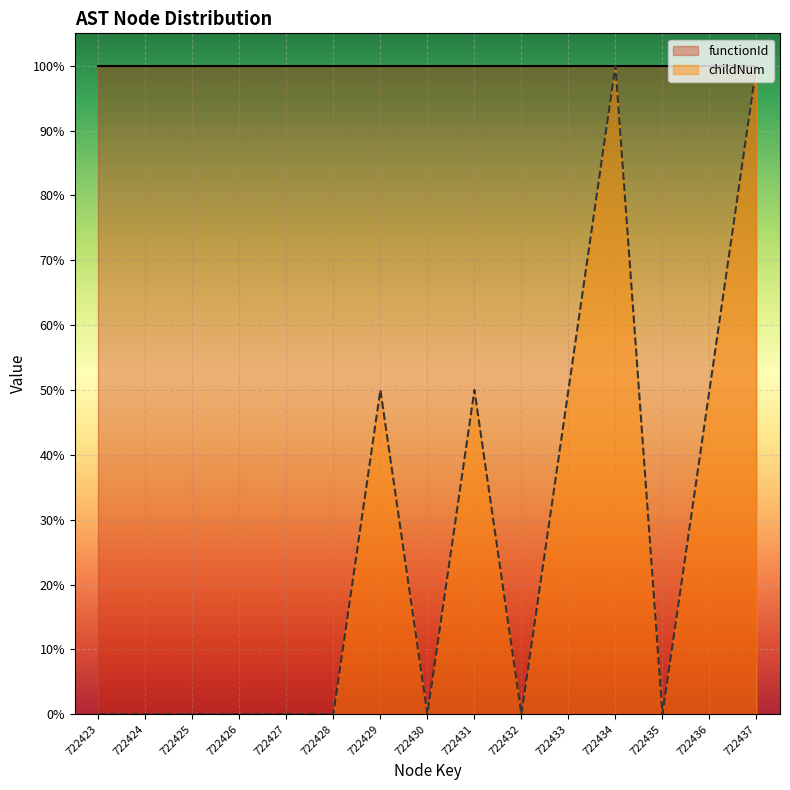

True or false: the data shows 64 at 722437.

False